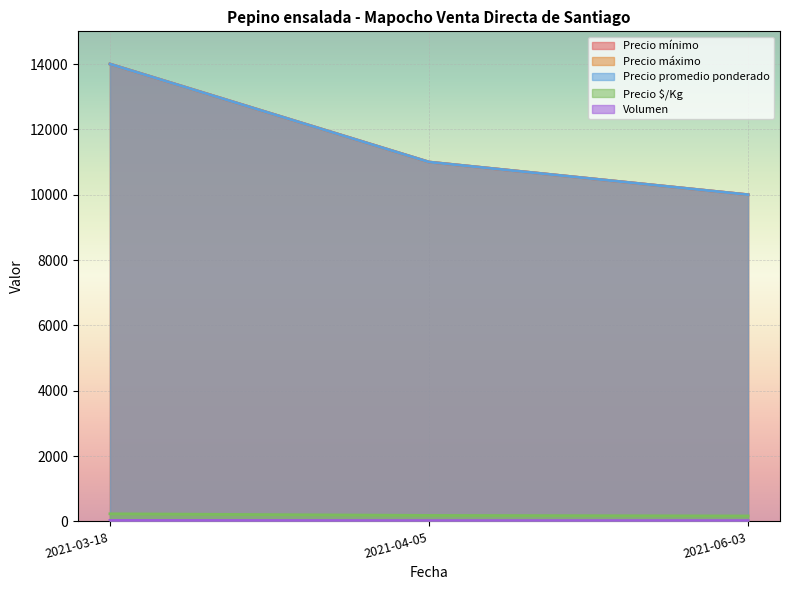

What value does the Precio mínimo series have at 2021-06-03, to the nearest 100?

10000